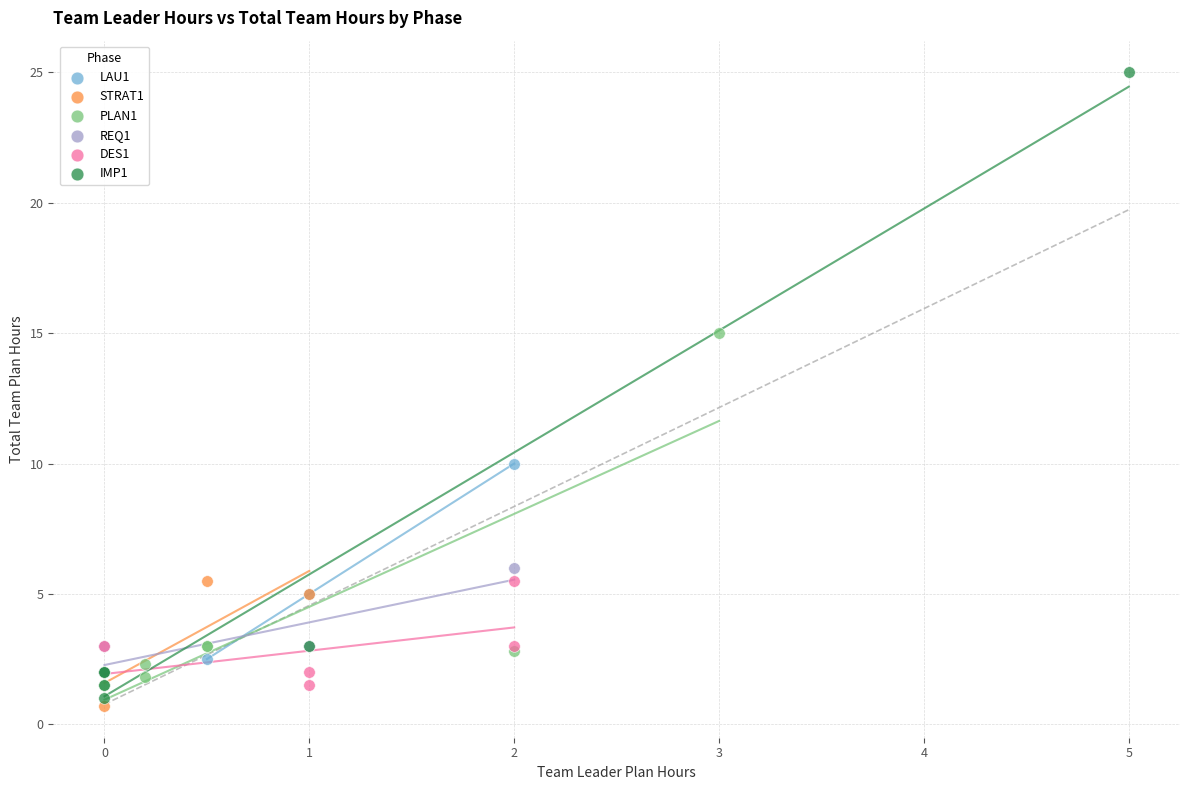

Which series has the widest spread of Y values?

IMP1